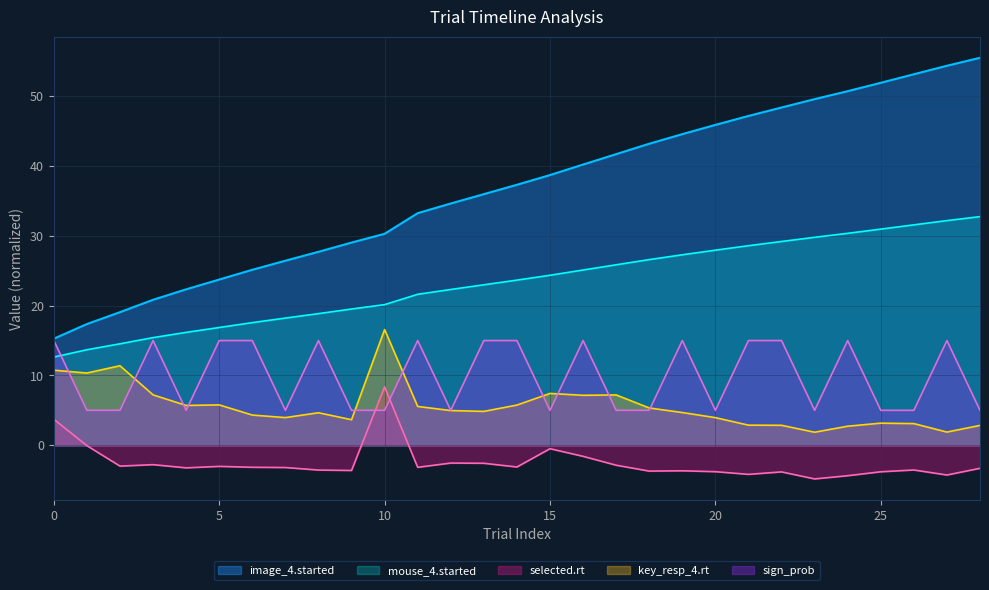

At which category is the sum across all series the highest?

27